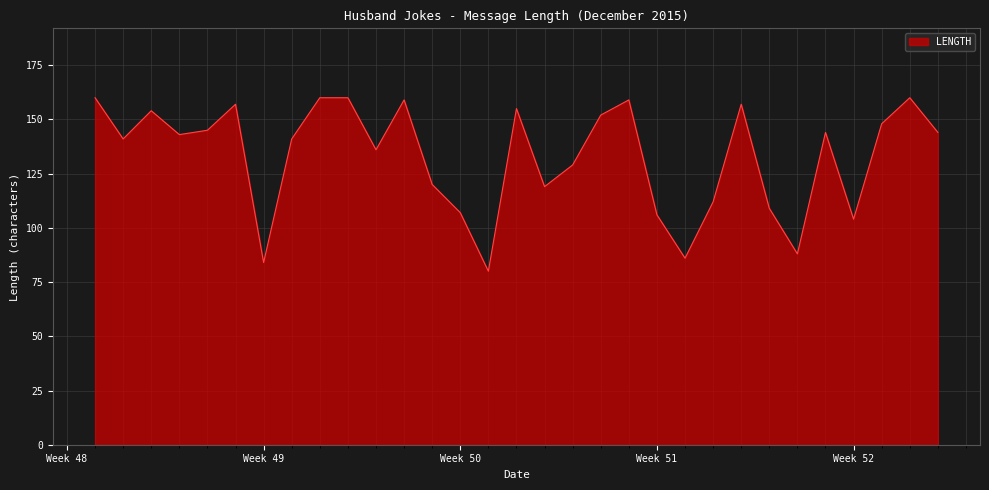

What is the smallest value displayed?

80